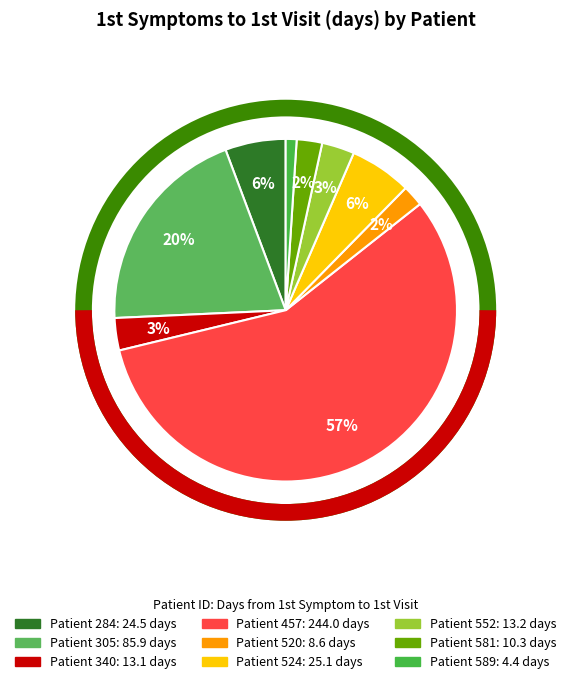

Which slice is the largest?

457